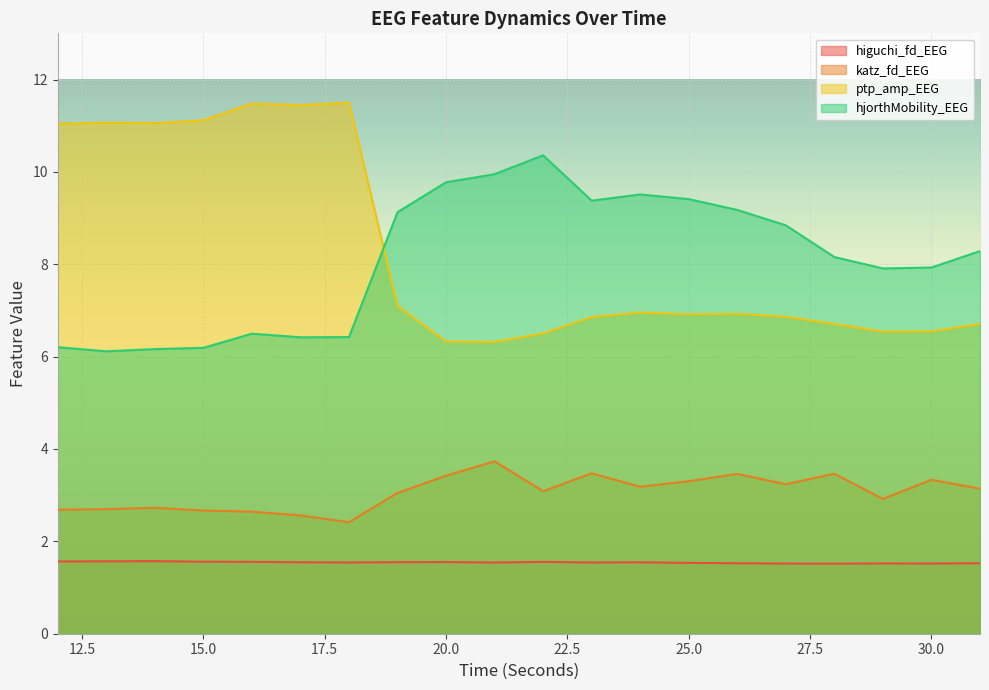

Which category has the highest value in the hjorthMobility_EEG series?

22